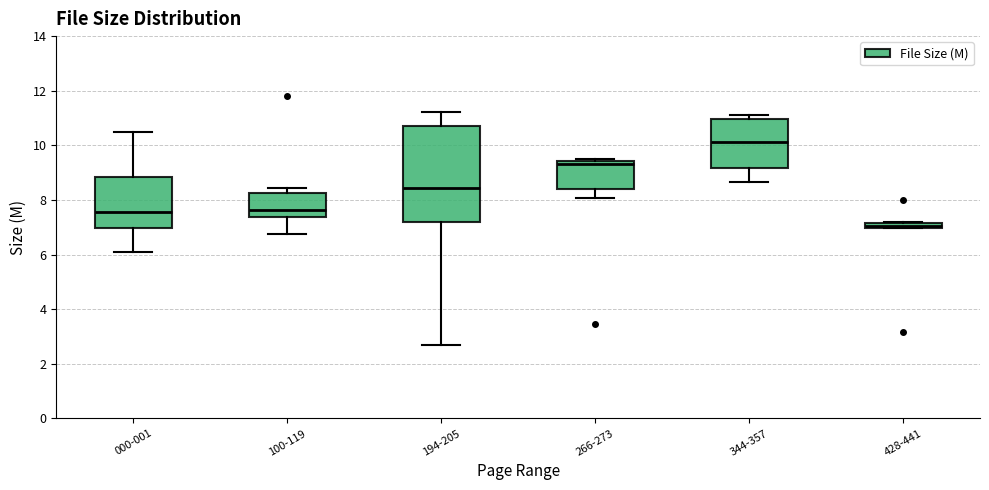

Which box has the lowest median line?

428-441